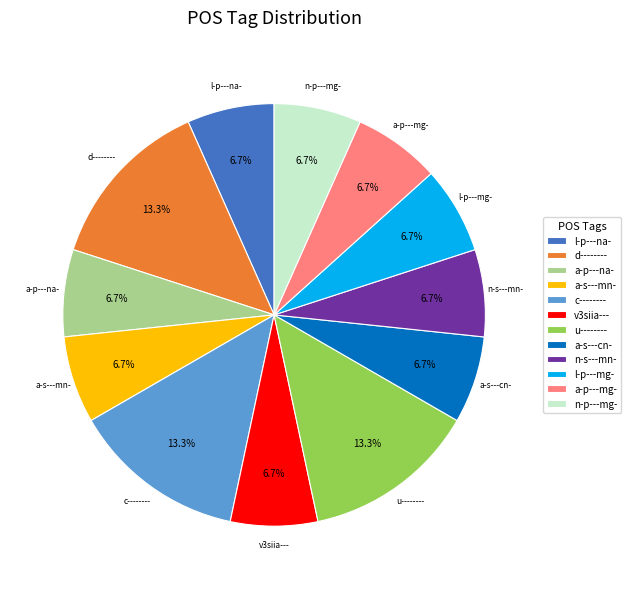

Does c-------- account for over 50% of the chart?

No